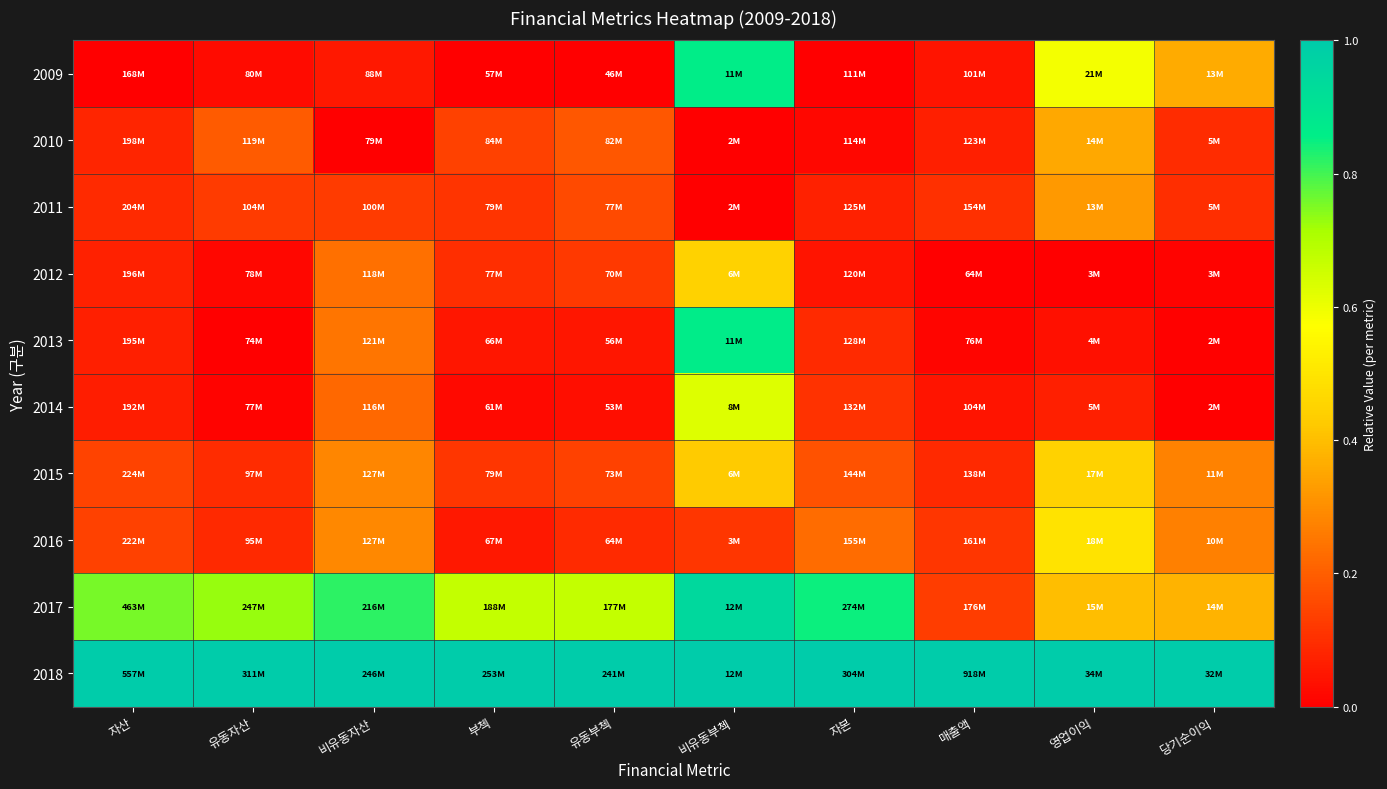

Reading left to right, list all the values displayed in this chart.

2009: 자산=0.0	유동자산=0.0	비유동자산=0.1	부첵=0.0	유동부첵=0.0	비유동부첵=0.9	자본=0.0	매출액=0.0	영업이익=0.6	당기순이익=0.4
2010: 자산=0.1	유동자산=0.2	비유동자산=0.0	부첵=0.1	유동부첵=0.2	비유동부첵=0.0	자본=0.0	매출액=0.1	영업이익=0.4	당기순이익=0.1
2011: 자산=0.1	유동자산=0.1	비유동자산=0.1	부첵=0.1	유동부첵=0.2	비유동부첵=0.0	자본=0.1	매출액=0.1	영업이익=0.3	당기순이익=0.1
2012: 자산=0.1	유동자산=0.0	비유동자산=0.2	부첵=0.1	유동부첵=0.1	비유동부첵=0.4	자본=0.0	매출액=0.0	영업이익=0.0	당기순이익=0.0
2013: 자산=0.1	유동자산=0.0	비유동자산=0.2	부첵=0.0	유동부첵=0.0	비유동부첵=0.9	자본=0.1	매출액=0.0	영업이익=0.0	당기순이익=0.0
2014: 자산=0.1	유동자산=0.0	비유동자산=0.2	부첵=0.0	유동부첵=0.0	비유동부첵=0.6	자본=0.1	매출액=0.0	영업이익=0.1	당기순이익=0.0
2015: 자산=0.1	유동자산=0.1	비유동자산=0.3	부첵=0.1	유동부첵=0.1	비유동부첵=0.4	자본=0.2	매출액=0.1	영업이익=0.4	당기순이익=0.3
2016: 자산=0.1	유동자산=0.1	비유동자산=0.3	부첵=0.1	유동부첵=0.1	비유동부첵=0.1	자본=0.2	매출액=0.1	영업이익=0.5	당기순이익=0.3
2017: 자산=0.8	유동자산=0.7	비유동자산=0.8	부첵=0.7	유동부첵=0.7	비유동부첵=0.9	자본=0.8	매출액=0.1	영업이익=0.4	당기순이익=0.4
2018: 자산=1.0	유동자산=1.0	비유동자산=1.0	부첵=1.0	유동부첵=1.0	비유동부첵=1.0	자본=1.0	매출액=1.0	영업이익=1.0	당기순이익=1.0